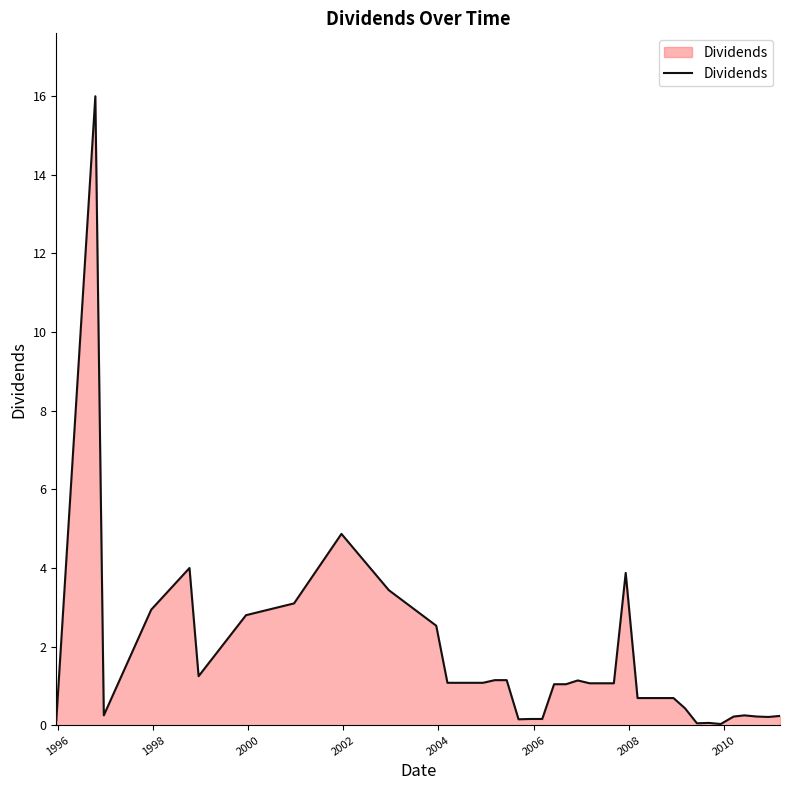

What is the maximum value shown in the chart?

16.0